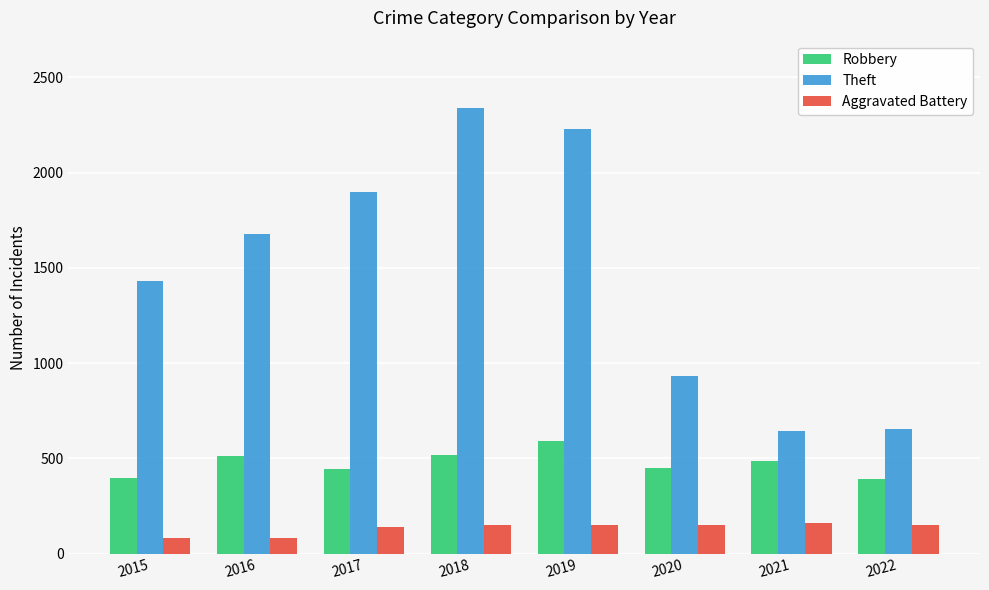

True or false: Aggravated Battery has a value of 259 at 2018.

False